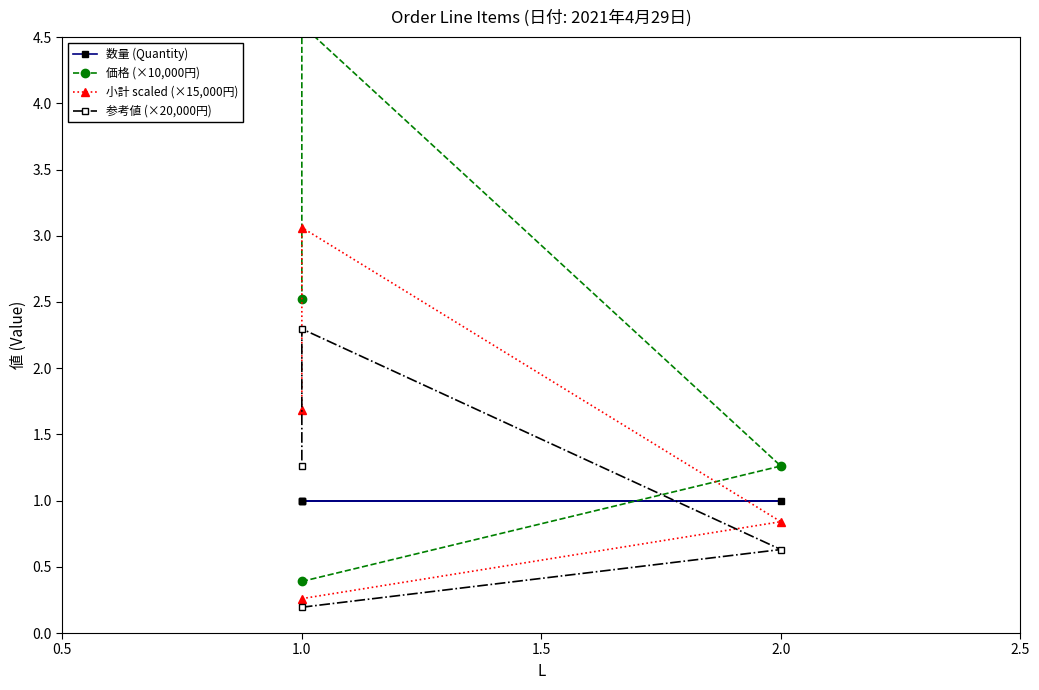

Does the chart have visible grid lines?

No